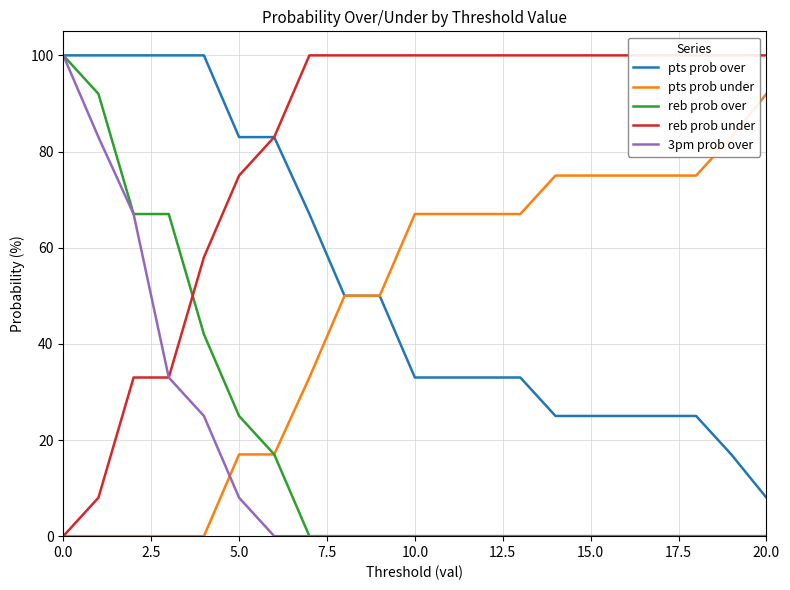

What are all the series names shown in the legend?

pts prob over, pts prob under, reb prob over, reb prob under, 3pm prob over